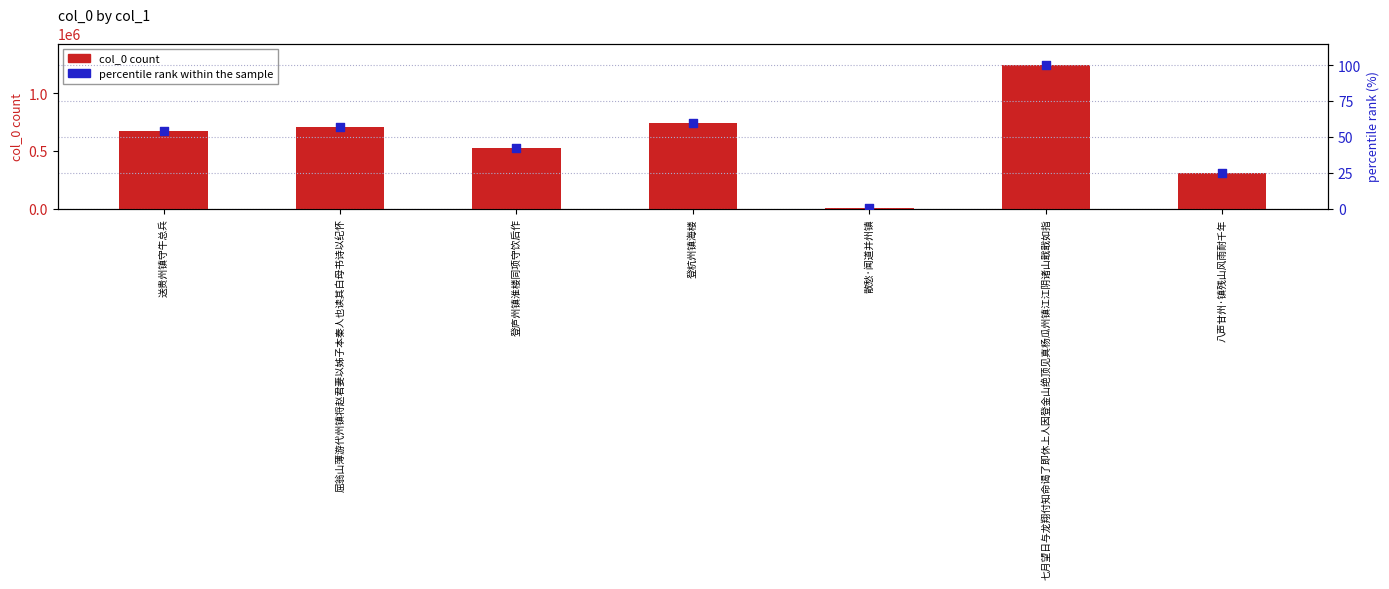

What are all the series names shown in the legend?

col_0 count, percentile rank within the sample